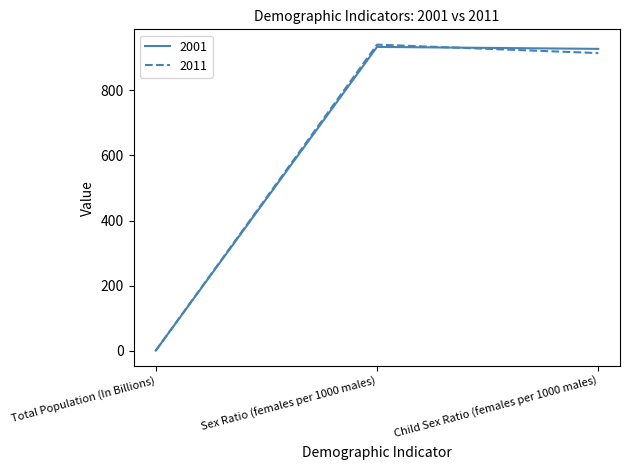

Does the chart have visible grid lines?

No